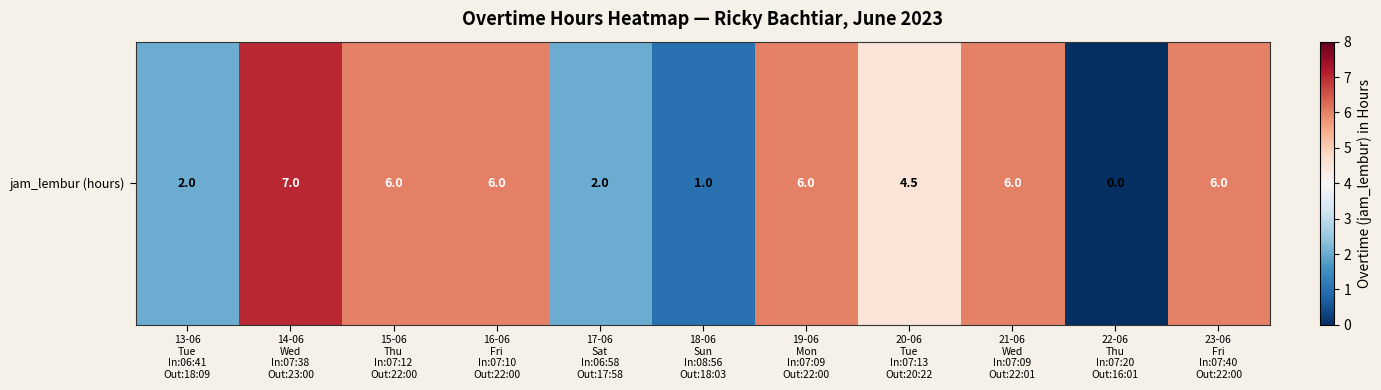

What is the change in value from 14-06
Wed
In:07:38
Out:23:00 to 16-06
Fri
In:07:10
Out:22:00?

-1.0